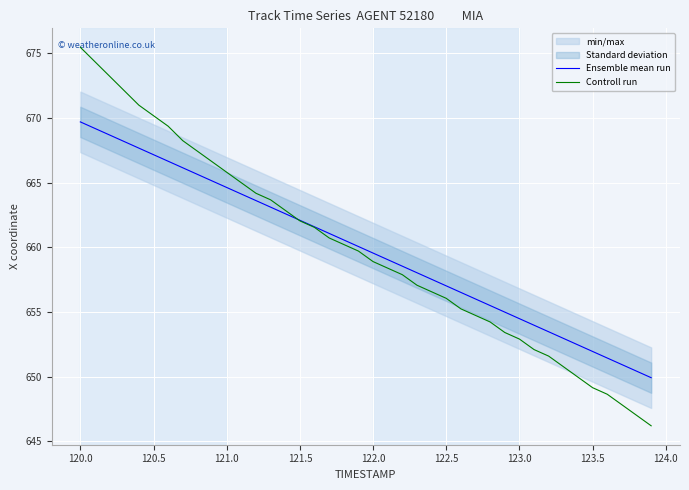

List the series in order of their overall mean, lowest first.

Controll run, Ensemble mean run